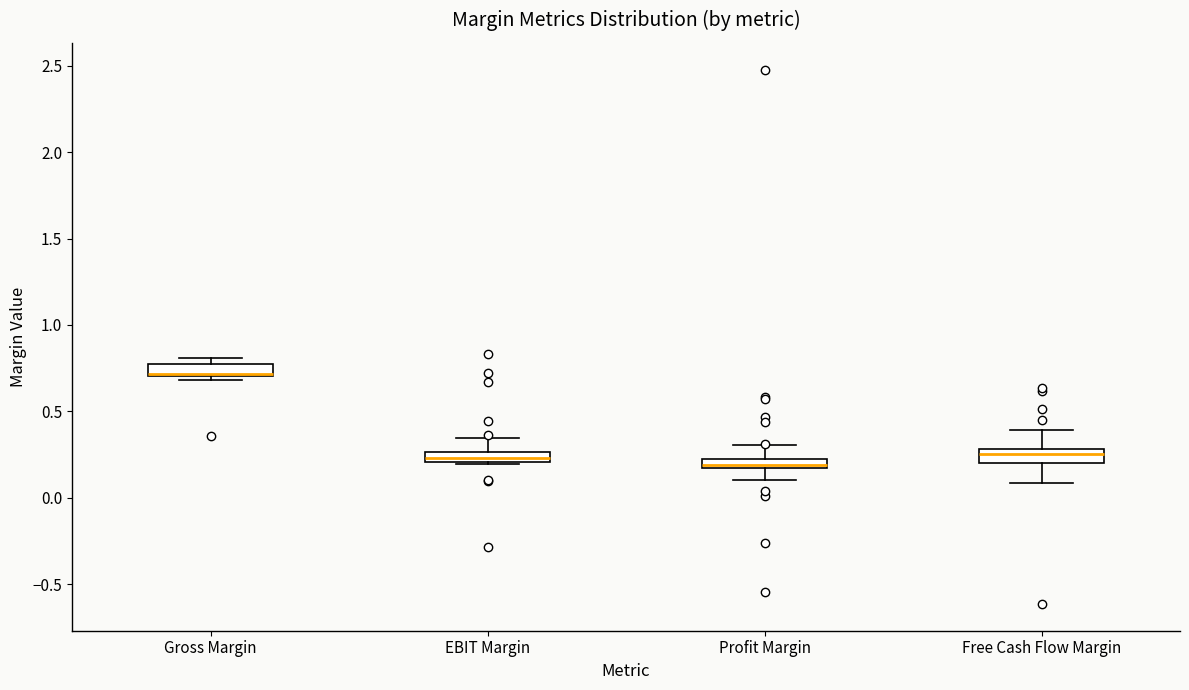

Where is the upper edge of the box for Gross Margin on the y-axis? The values are not printed on the chart, so give them approximately, as read against the axis.

0.75